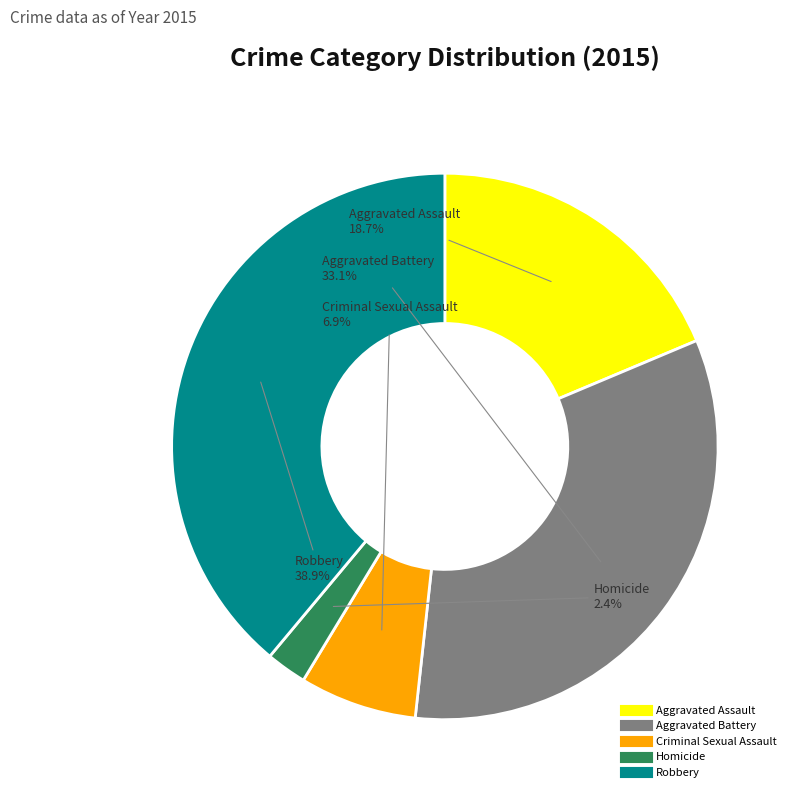

What percentage is the Robbery slice, to the nearest percent?

39%